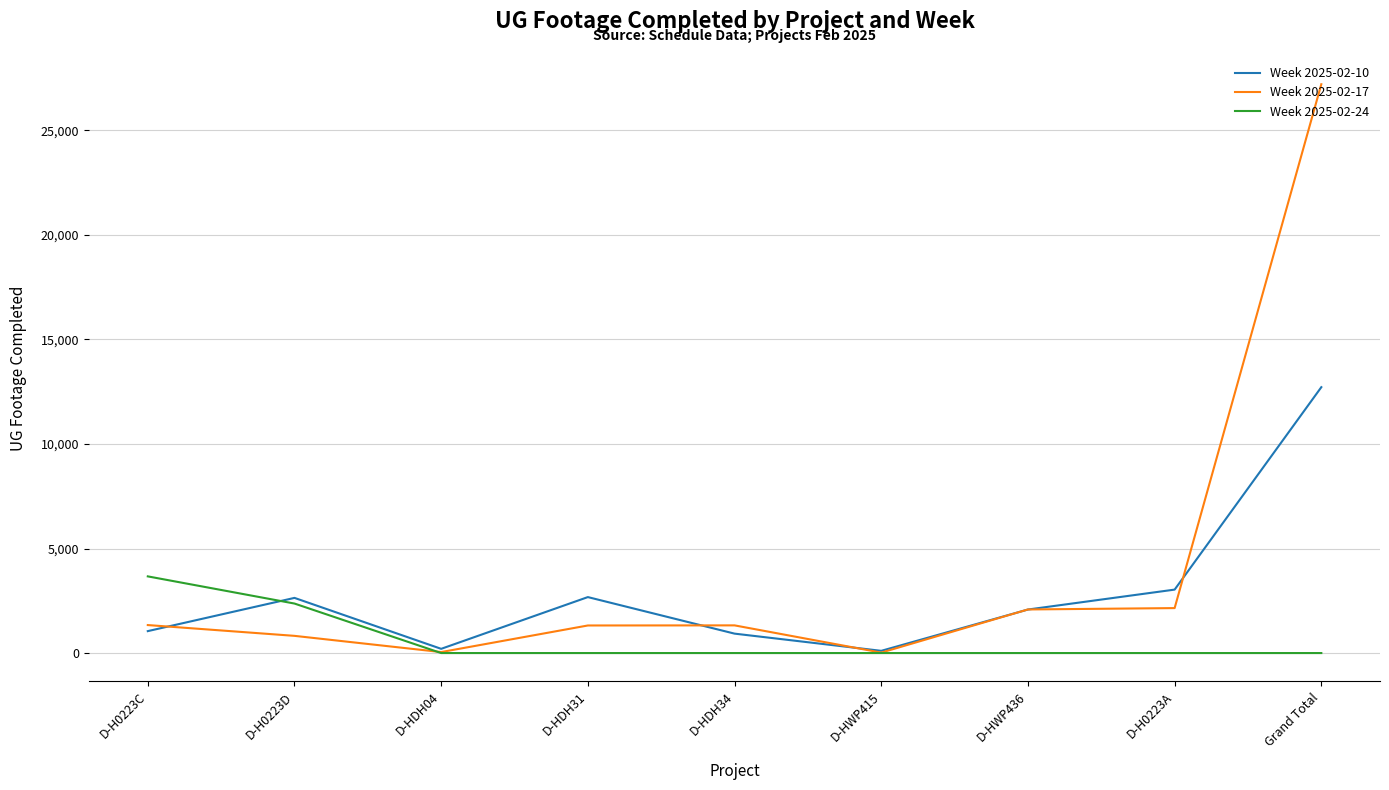

Which series has the widest spread of values?

Week 2025-02-17